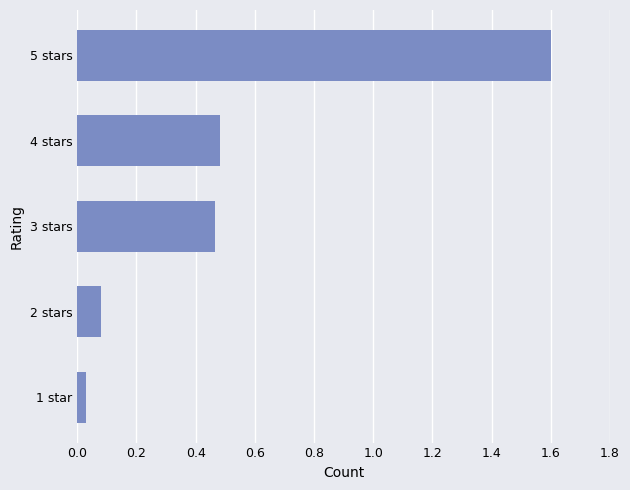

List the labels in order of value, smallest first.

1 star, 2 stars, 3 stars, 4 stars, 5 stars